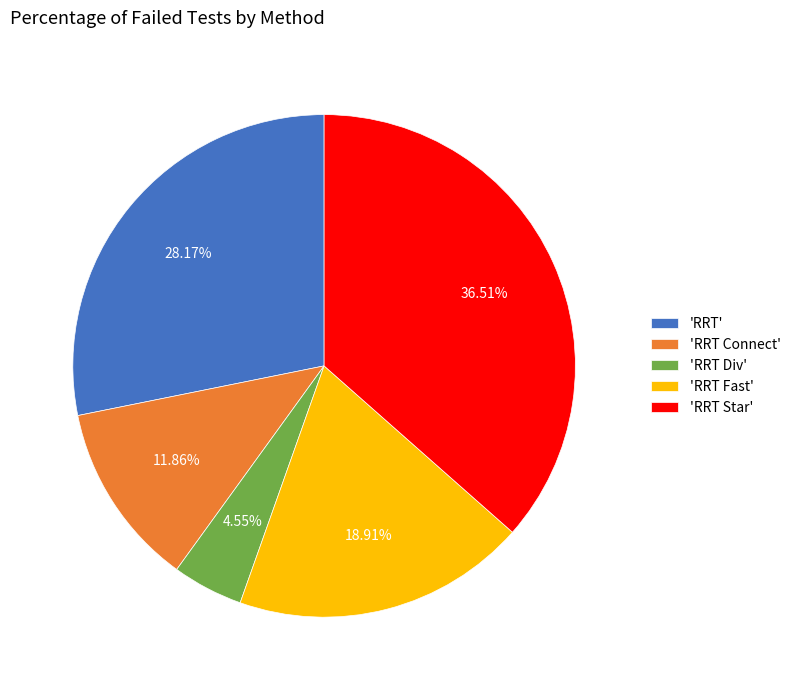

Is the sum of 'RRT Div' and 'RRT Connect' greater than half?

No